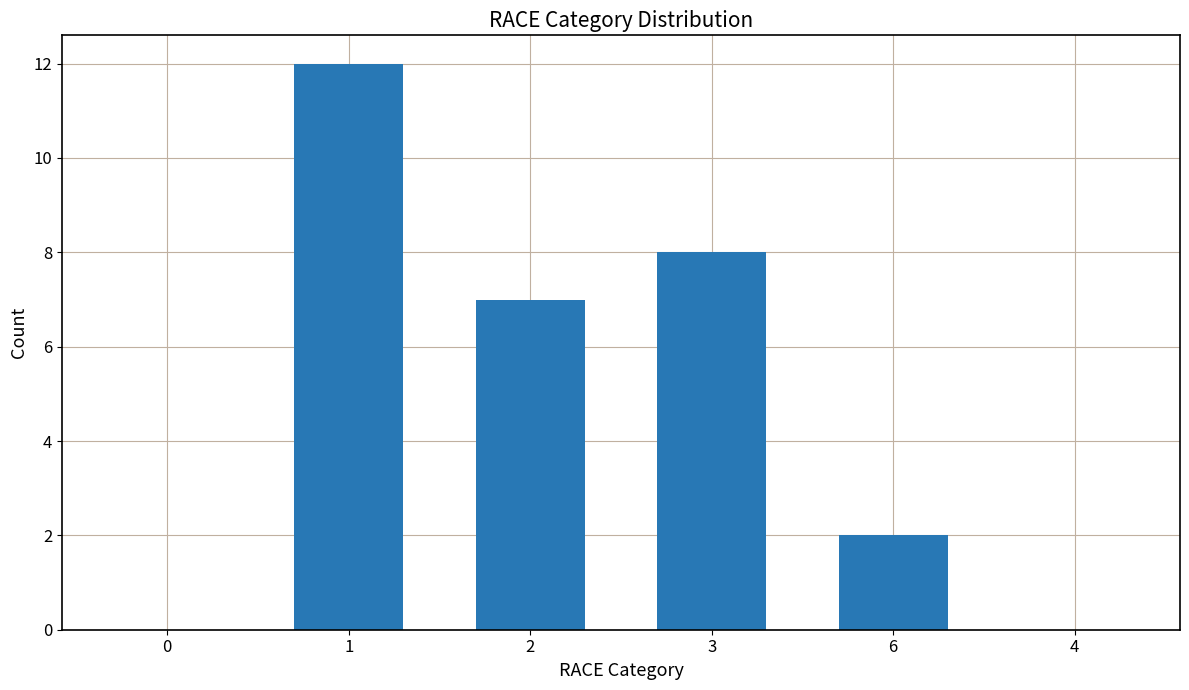

At which label is the value closest to 6?

2